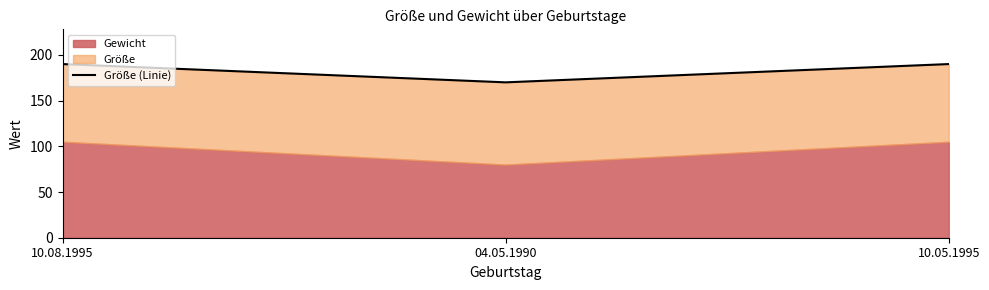

At which category does the chart reach its peak across all series?

10.08.1995